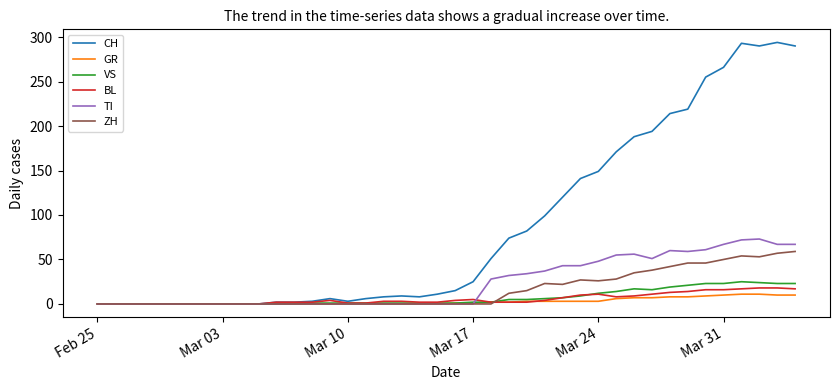

What is the average value of the VS series?

7